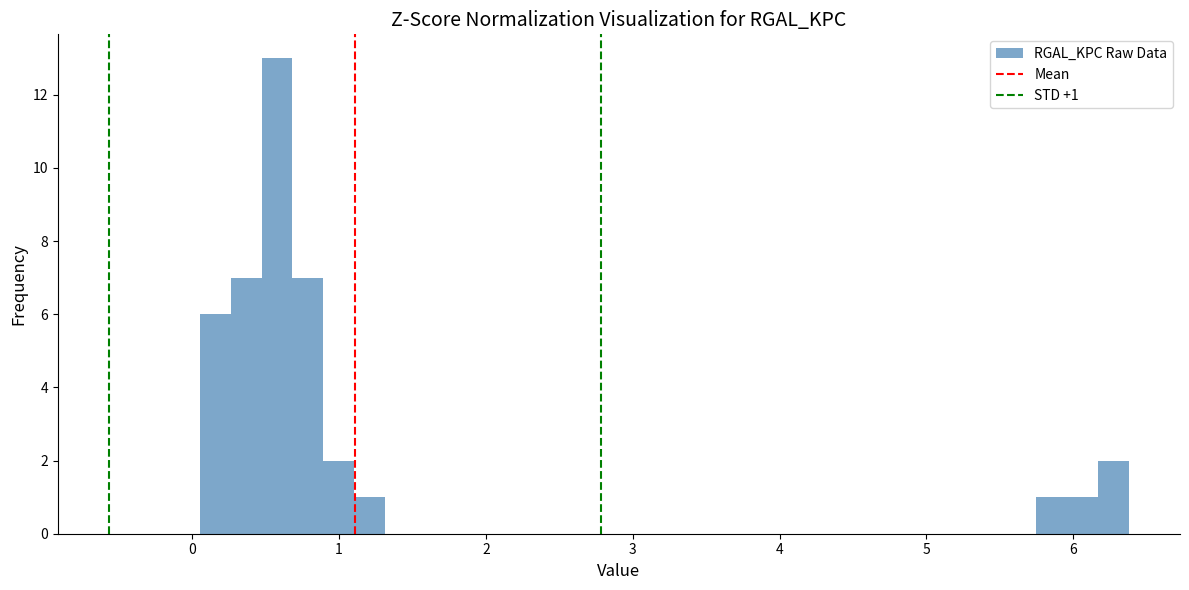

Around what value on the x-axis is the tallest bar? Give the approximate position of its centre, as read against the axis.

0.6